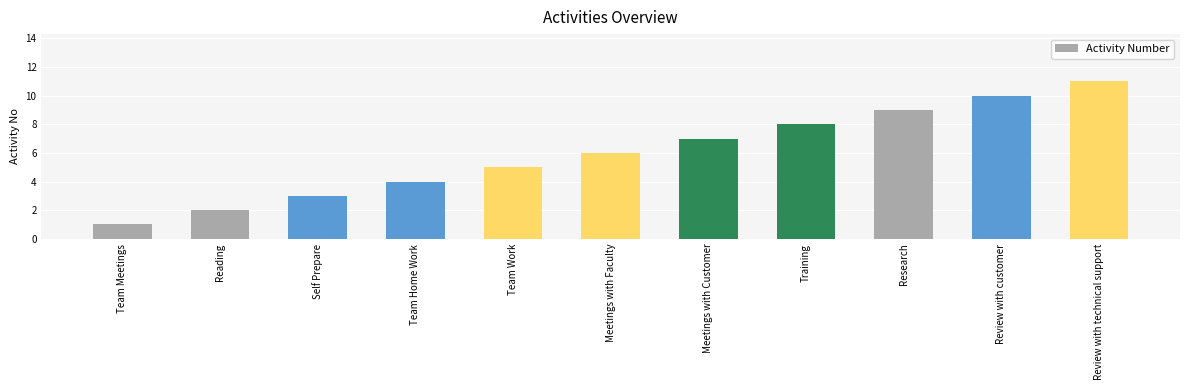

How many bars are there in total?

11